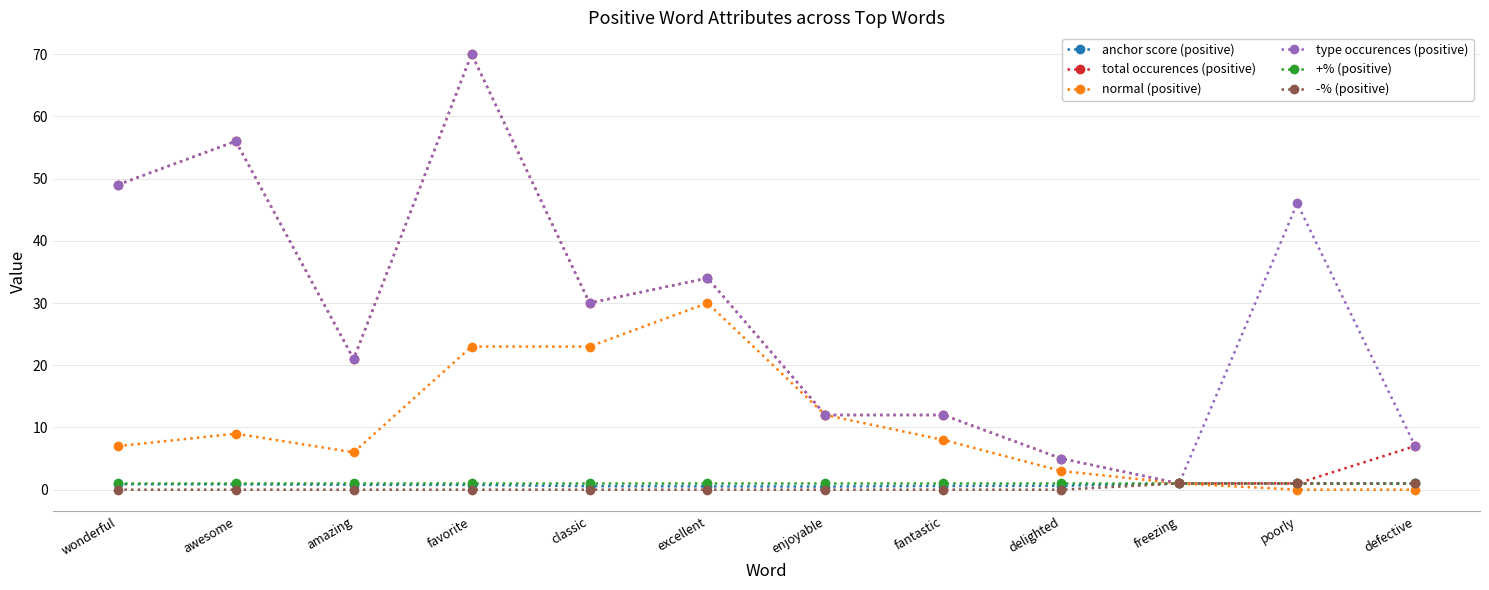

Which series changed the most between fantastic and defective?

normal (positive)